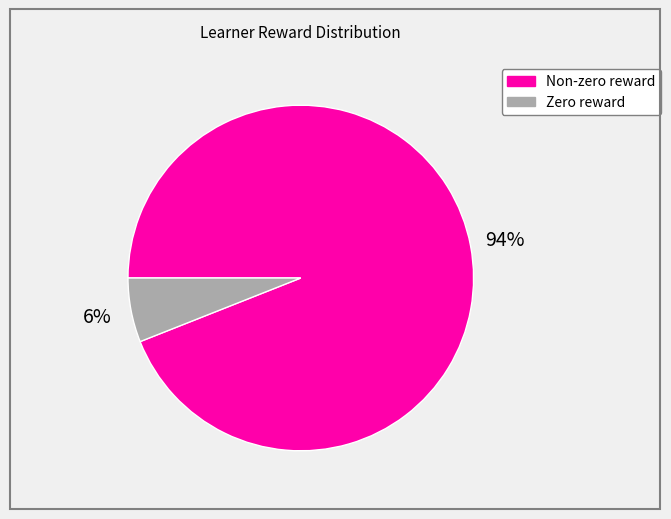

How many segments does this pie chart have?

2